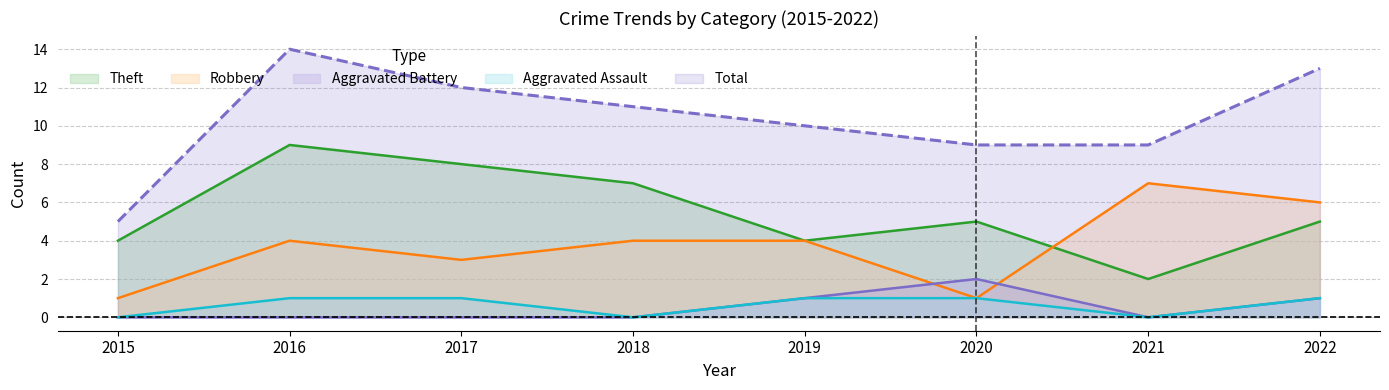

In Robbery, how many points are higher than both neighbors (excluding endpoints)?

2